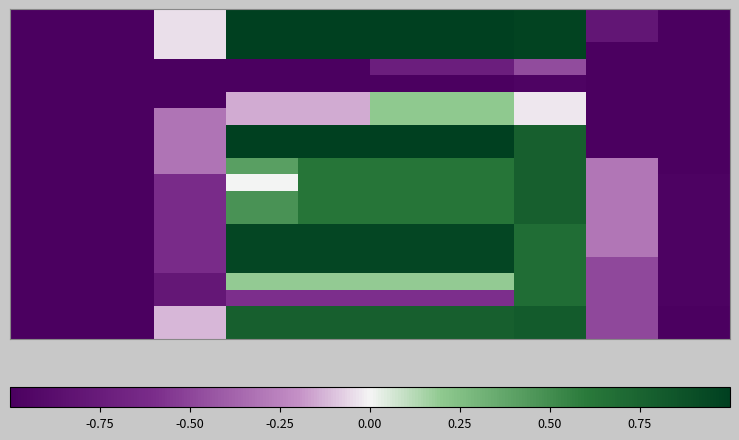

At which category is the sum across all series the highest?

7